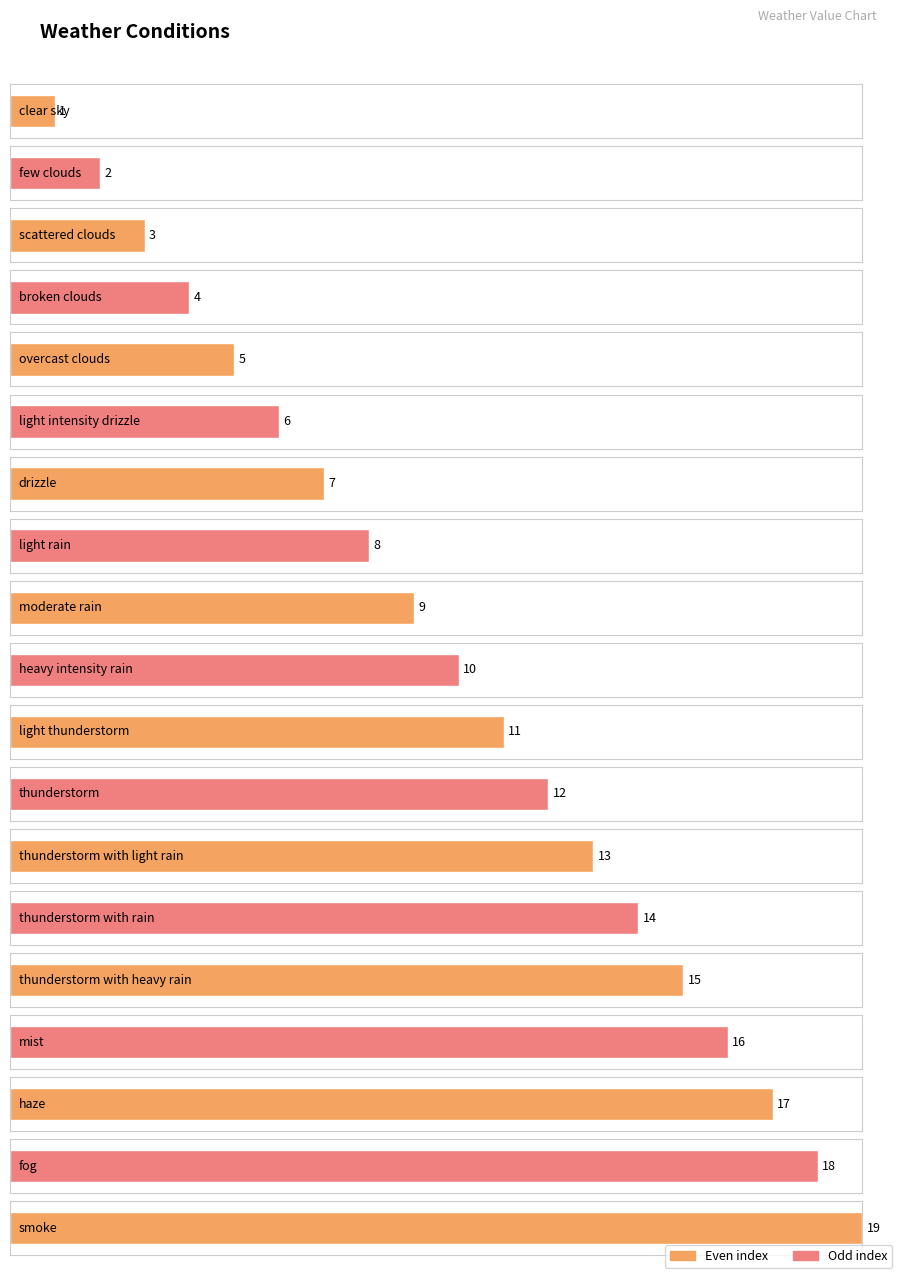

What is the smallest value displayed?

1